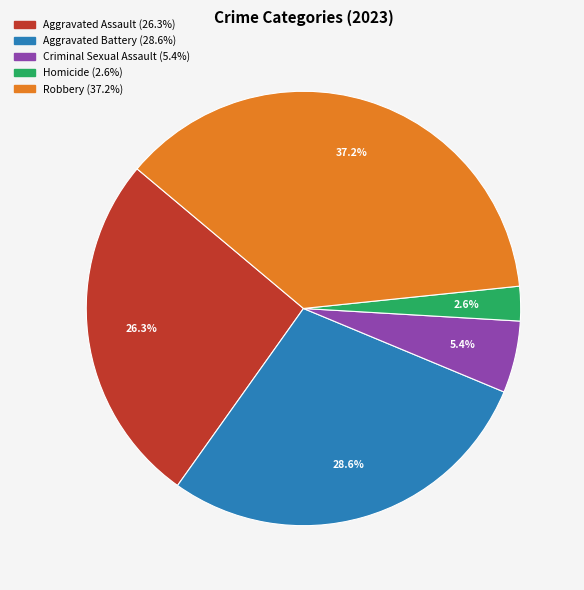

Which has a higher value, Criminal Sexual Assault or Aggravated Assault?

Aggravated Assault